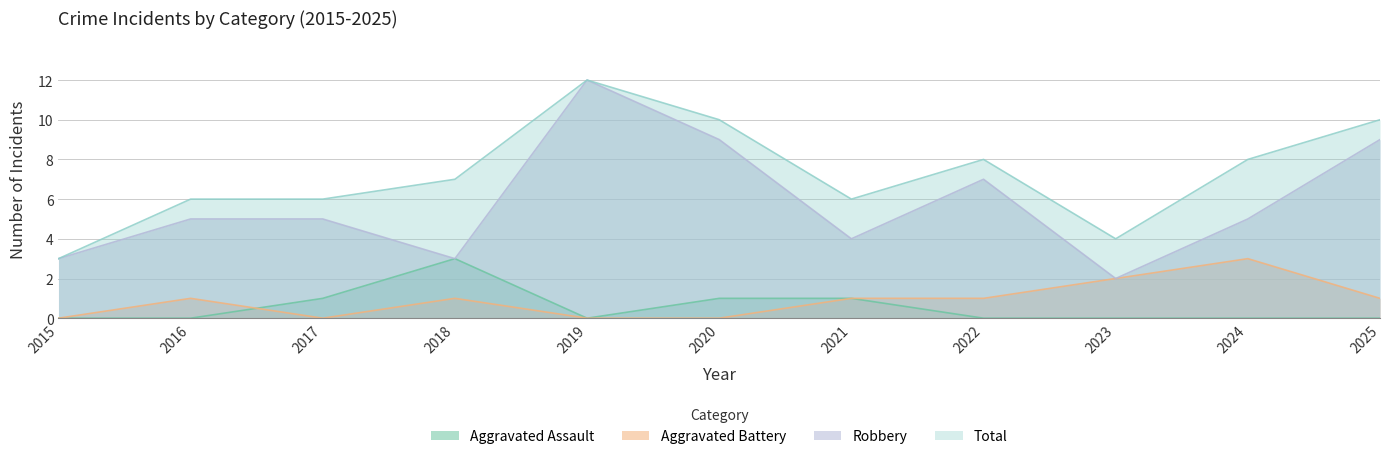

True or false: Aggravated Battery has a value of -2 at 2015.

False